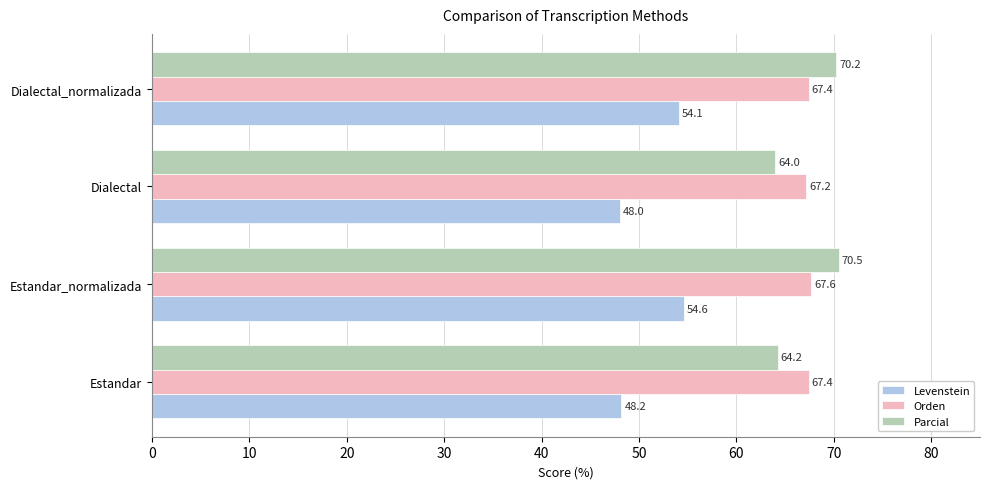

At which label is Orden closest to 67?

Dialectal